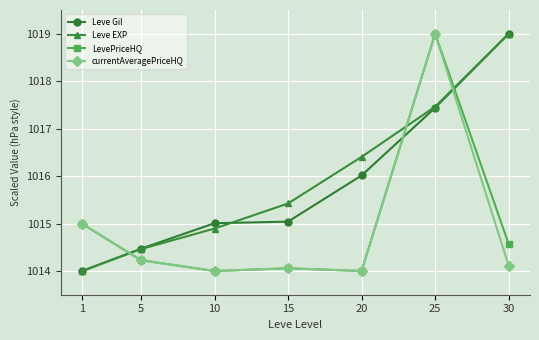

Rank the categories by Leve EXP value from lowest to highest.

1, 5, 10, 15, 20, 25, 30